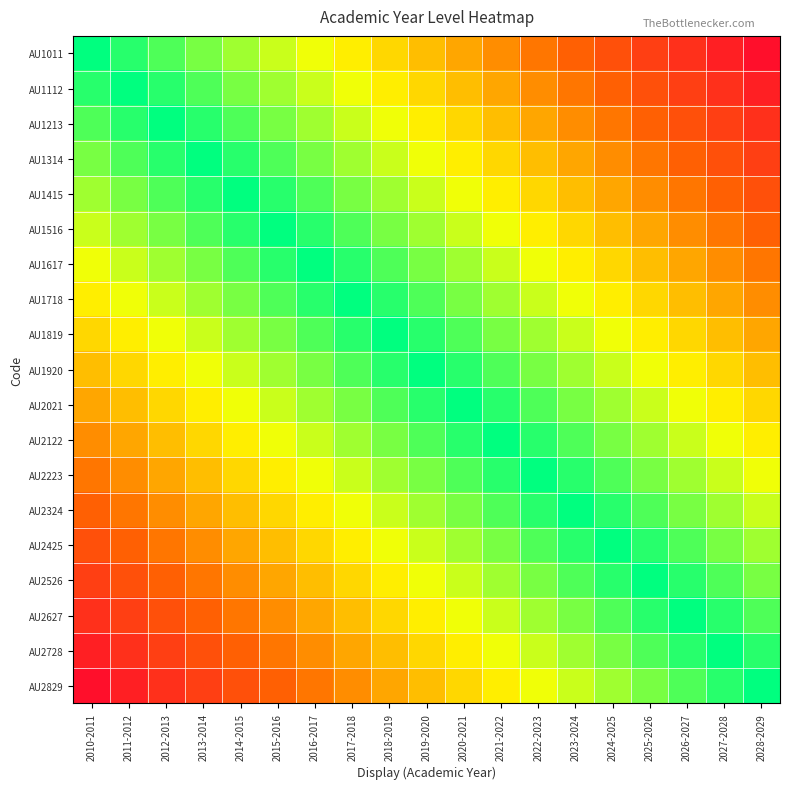

Reading left to right, what are all the values shown in this chart?

AU1011: 2010-2011=1.0	2011-2012=0.9	2012-2013=0.9	2013-2014=0.8	2014-2015=0.8	2015-2016=0.7	2016-2017=0.7	2017-2018=0.6	2018-2019=0.6	2019-2020=0.5	2020-2021=0.5	2021-2022=0.4	2022-2023=0.4	2023-2024=0.3	2024-2025=0.3	2025-2026=0.2	2026-2027=0.2	2027-2028=0.1	2028-2029=0.1
AU1112: 2010-2011=0.9	2011-2012=1.0	2012-2013=0.9	2013-2014=0.9	2014-2015=0.8	2015-2016=0.8	2016-2017=0.7	2017-2018=0.7	2018-2019=0.6	2019-2020=0.6	2020-2021=0.5	2021-2022=0.5	2022-2023=0.4	2023-2024=0.4	2024-2025=0.3	2025-2026=0.3	2026-2027=0.2	2027-2028=0.2	2028-2029=0.1
AU1213: 2010-2011=0.9	2011-2012=0.9	2012-2013=1.0	2013-2014=0.9	2014-2015=0.9	2015-2016=0.8	2016-2017=0.8	2017-2018=0.7	2018-2019=0.7	2019-2020=0.6	2020-2021=0.6	2021-2022=0.5	2022-2023=0.5	2023-2024=0.4	2024-2025=0.4	2025-2026=0.3	2026-2027=0.3	2027-2028=0.2	2028-2029=0.2
AU1314: 2010-2011=0.8	2011-2012=0.9	2012-2013=0.9	2013-2014=1.0	2014-2015=0.9	2015-2016=0.9	2016-2017=0.8	2017-2018=0.8	2018-2019=0.7	2019-2020=0.7	2020-2021=0.6	2021-2022=0.6	2022-2023=0.5	2023-2024=0.5	2024-2025=0.4	2025-2026=0.4	2026-2027=0.3	2027-2028=0.3	2028-2029=0.2
AU1415: 2010-2011=0.8	2011-2012=0.8	2012-2013=0.9	2013-2014=0.9	2014-2015=1.0	2015-2016=0.9	2016-2017=0.9	2017-2018=0.8	2018-2019=0.8	2019-2020=0.7	2020-2021=0.7	2021-2022=0.6	2022-2023=0.6	2023-2024=0.5	2024-2025=0.5	2025-2026=0.4	2026-2027=0.4	2027-2028=0.3	2028-2029=0.3
AU1516: 2010-2011=0.7	2011-2012=0.8	2012-2013=0.8	2013-2014=0.9	2014-2015=0.9	2015-2016=1.0	2016-2017=0.9	2017-2018=0.9	2018-2019=0.8	2019-2020=0.8	2020-2021=0.7	2021-2022=0.7	2022-2023=0.6	2023-2024=0.6	2024-2025=0.5	2025-2026=0.5	2026-2027=0.4	2027-2028=0.4	2028-2029=0.3
AU1617: 2010-2011=0.7	2011-2012=0.7	2012-2013=0.8	2013-2014=0.8	2014-2015=0.9	2015-2016=0.9	2016-2017=1.0	2017-2018=0.9	2018-2019=0.9	2019-2020=0.8	2020-2021=0.8	2021-2022=0.7	2022-2023=0.7	2023-2024=0.6	2024-2025=0.6	2025-2026=0.5	2026-2027=0.5	2027-2028=0.4	2028-2029=0.4
AU1718: 2010-2011=0.6	2011-2012=0.7	2012-2013=0.7	2013-2014=0.8	2014-2015=0.8	2015-2016=0.9	2016-2017=0.9	2017-2018=1.0	2018-2019=0.9	2019-2020=0.9	2020-2021=0.8	2021-2022=0.8	2022-2023=0.7	2023-2024=0.7	2024-2025=0.6	2025-2026=0.6	2026-2027=0.5	2027-2028=0.5	2028-2029=0.4
AU1819: 2010-2011=0.6	2011-2012=0.6	2012-2013=0.7	2013-2014=0.7	2014-2015=0.8	2015-2016=0.8	2016-2017=0.9	2017-2018=0.9	2018-2019=1.0	2019-2020=0.9	2020-2021=0.9	2021-2022=0.8	2022-2023=0.8	2023-2024=0.7	2024-2025=0.7	2025-2026=0.6	2026-2027=0.6	2027-2028=0.5	2028-2029=0.5
AU1920: 2010-2011=0.5	2011-2012=0.6	2012-2013=0.6	2013-2014=0.7	2014-2015=0.7	2015-2016=0.8	2016-2017=0.8	2017-2018=0.9	2018-2019=0.9	2019-2020=1.0	2020-2021=0.9	2021-2022=0.9	2022-2023=0.8	2023-2024=0.8	2024-2025=0.7	2025-2026=0.7	2026-2027=0.6	2027-2028=0.6	2028-2029=0.5
AU2021: 2010-2011=0.5	2011-2012=0.5	2012-2013=0.6	2013-2014=0.6	2014-2015=0.7	2015-2016=0.7	2016-2017=0.8	2017-2018=0.8	2018-2019=0.9	2019-2020=0.9	2020-2021=1.0	2021-2022=0.9	2022-2023=0.9	2023-2024=0.8	2024-2025=0.8	2025-2026=0.7	2026-2027=0.7	2027-2028=0.6	2028-2029=0.6
AU2122: 2010-2011=0.4	2011-2012=0.5	2012-2013=0.5	2013-2014=0.6	2014-2015=0.6	2015-2016=0.7	2016-2017=0.7	2017-2018=0.8	2018-2019=0.8	2019-2020=0.9	2020-2021=0.9	2021-2022=1.0	2022-2023=0.9	2023-2024=0.9	2024-2025=0.8	2025-2026=0.8	2026-2027=0.7	2027-2028=0.7	2028-2029=0.6
AU2223: 2010-2011=0.4	2011-2012=0.4	2012-2013=0.5	2013-2014=0.5	2014-2015=0.6	2015-2016=0.6	2016-2017=0.7	2017-2018=0.7	2018-2019=0.8	2019-2020=0.8	2020-2021=0.9	2021-2022=0.9	2022-2023=1.0	2023-2024=0.9	2024-2025=0.9	2025-2026=0.8	2026-2027=0.8	2027-2028=0.7	2028-2029=0.7
AU2324: 2010-2011=0.3	2011-2012=0.4	2012-2013=0.4	2013-2014=0.5	2014-2015=0.5	2015-2016=0.6	2016-2017=0.6	2017-2018=0.7	2018-2019=0.7	2019-2020=0.8	2020-2021=0.8	2021-2022=0.9	2022-2023=0.9	2023-2024=1.0	2024-2025=0.9	2025-2026=0.9	2026-2027=0.8	2027-2028=0.8	2028-2029=0.7
AU2425: 2010-2011=0.3	2011-2012=0.3	2012-2013=0.4	2013-2014=0.4	2014-2015=0.5	2015-2016=0.5	2016-2017=0.6	2017-2018=0.6	2018-2019=0.7	2019-2020=0.7	2020-2021=0.8	2021-2022=0.8	2022-2023=0.9	2023-2024=0.9	2024-2025=1.0	2025-2026=0.9	2026-2027=0.9	2027-2028=0.8	2028-2029=0.8
AU2526: 2010-2011=0.2	2011-2012=0.3	2012-2013=0.3	2013-2014=0.4	2014-2015=0.4	2015-2016=0.5	2016-2017=0.5	2017-2018=0.6	2018-2019=0.6	2019-2020=0.7	2020-2021=0.7	2021-2022=0.8	2022-2023=0.8	2023-2024=0.9	2024-2025=0.9	2025-2026=1.0	2026-2027=0.9	2027-2028=0.9	2028-2029=0.8
AU2627: 2010-2011=0.2	2011-2012=0.2	2012-2013=0.3	2013-2014=0.3	2014-2015=0.4	2015-2016=0.4	2016-2017=0.5	2017-2018=0.5	2018-2019=0.6	2019-2020=0.6	2020-2021=0.7	2021-2022=0.7	2022-2023=0.8	2023-2024=0.8	2024-2025=0.9	2025-2026=0.9	2026-2027=1.0	2027-2028=0.9	2028-2029=0.9
AU2728: 2010-2011=0.1	2011-2012=0.2	2012-2013=0.2	2013-2014=0.3	2014-2015=0.3	2015-2016=0.4	2016-2017=0.4	2017-2018=0.5	2018-2019=0.5	2019-2020=0.6	2020-2021=0.6	2021-2022=0.7	2022-2023=0.7	2023-2024=0.8	2024-2025=0.8	2025-2026=0.9	2026-2027=0.9	2027-2028=1.0	2028-2029=0.9
AU2829: 2010-2011=0.1	2011-2012=0.1	2012-2013=0.2	2013-2014=0.2	2014-2015=0.3	2015-2016=0.3	2016-2017=0.4	2017-2018=0.4	2018-2019=0.5	2019-2020=0.5	2020-2021=0.6	2021-2022=0.6	2022-2023=0.7	2023-2024=0.7	2024-2025=0.8	2025-2026=0.8	2026-2027=0.9	2027-2028=0.9	2028-2029=1.0